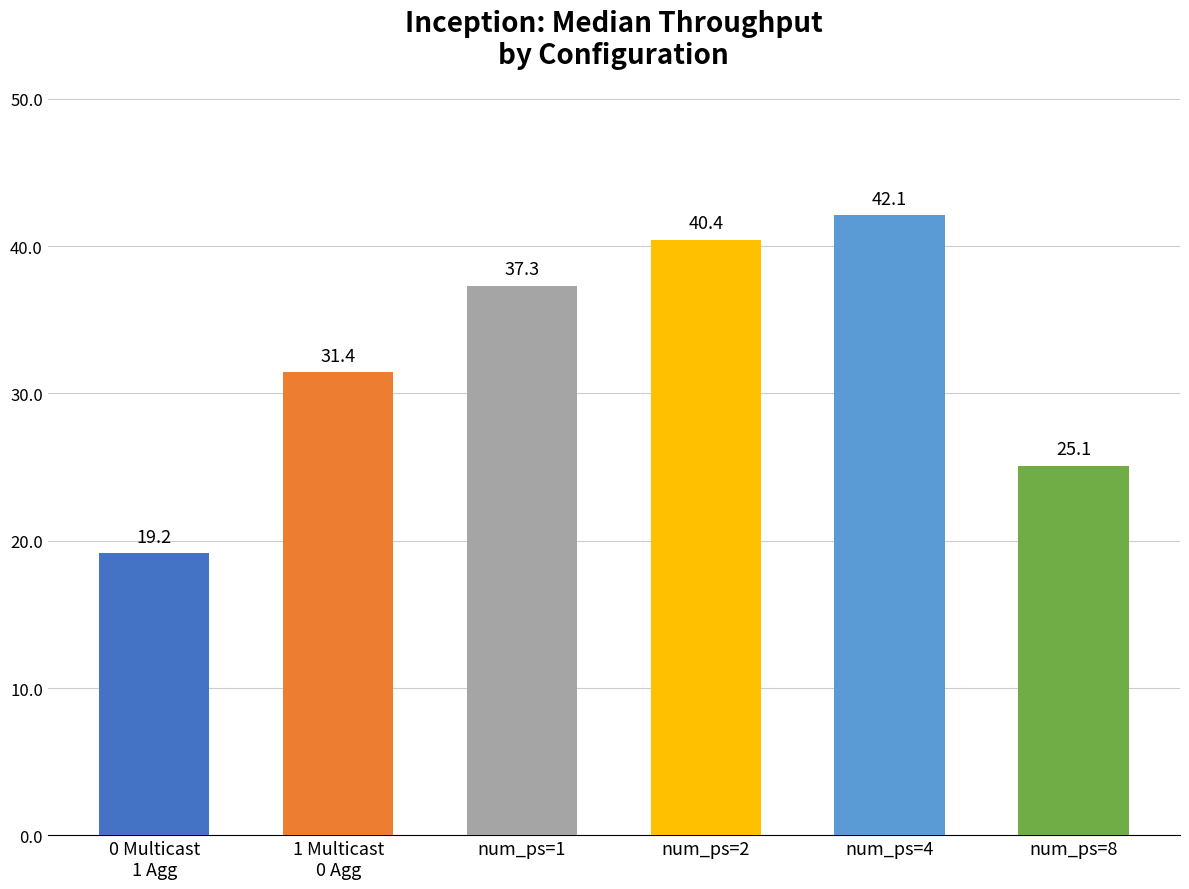

Where is the data nearest to the value 30?

1 Multicast
0 Agg